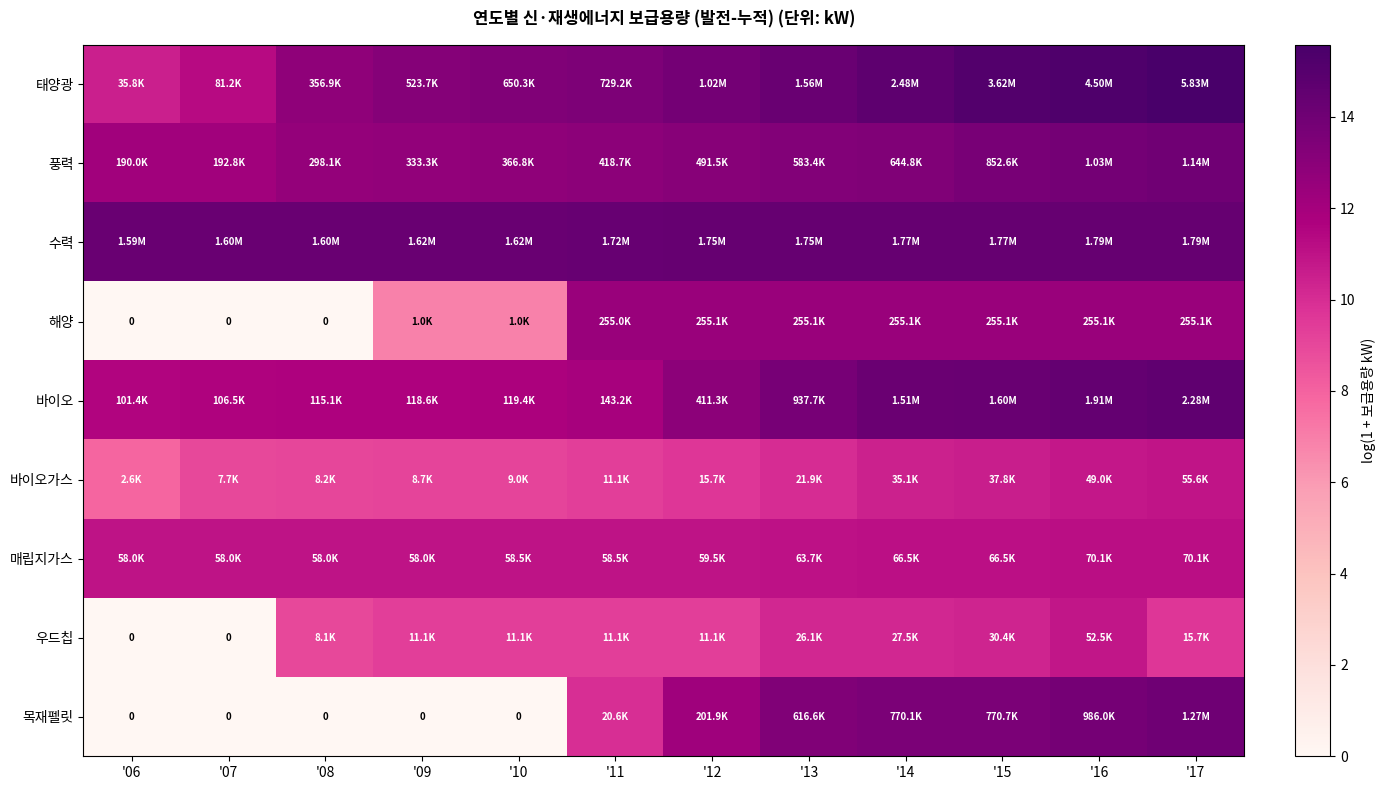

What is the sum of the 목재펠릿 values at '16 and '13?

27.1